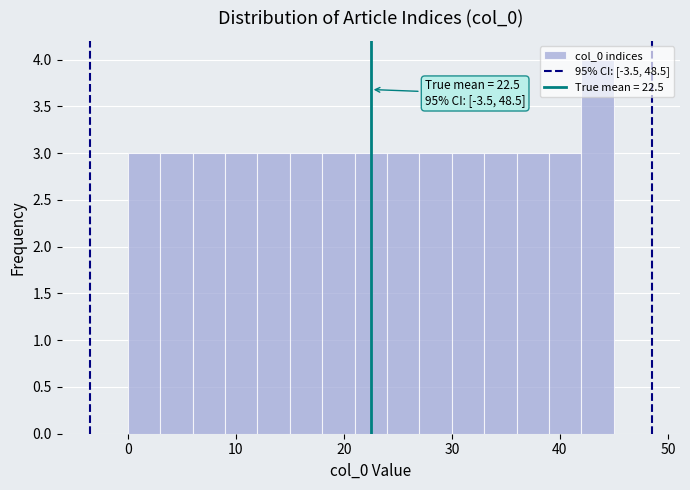

Around what value on the x-axis is the tallest bar? Give the approximate position of its centre, as read against the axis.

44